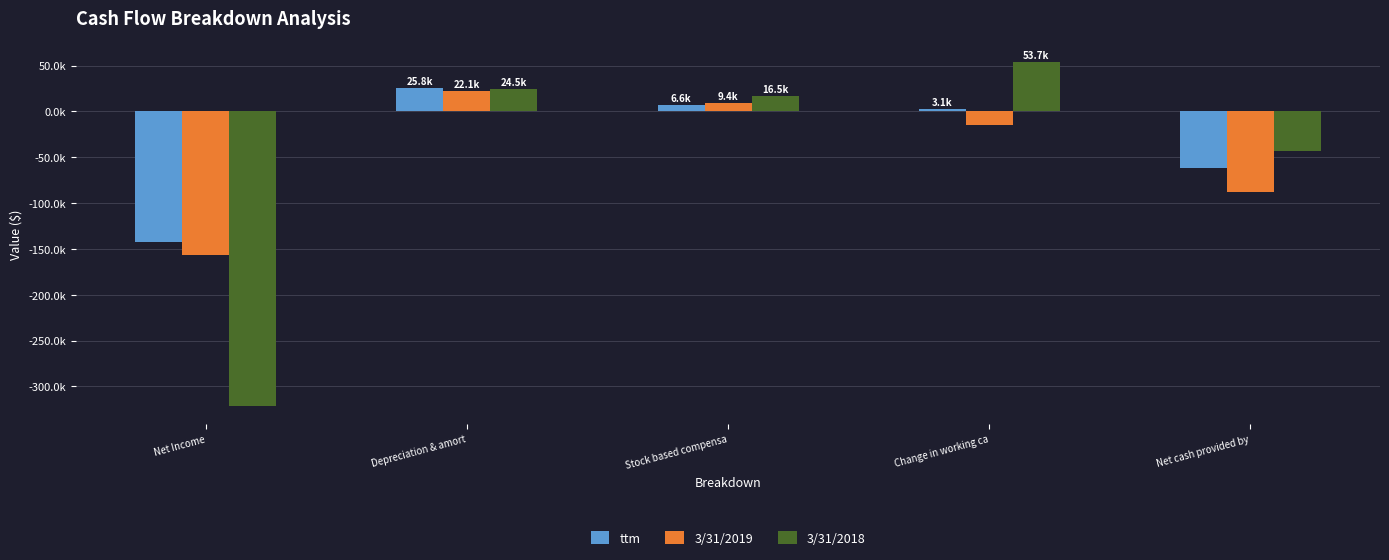

Are the bars horizontal?

No